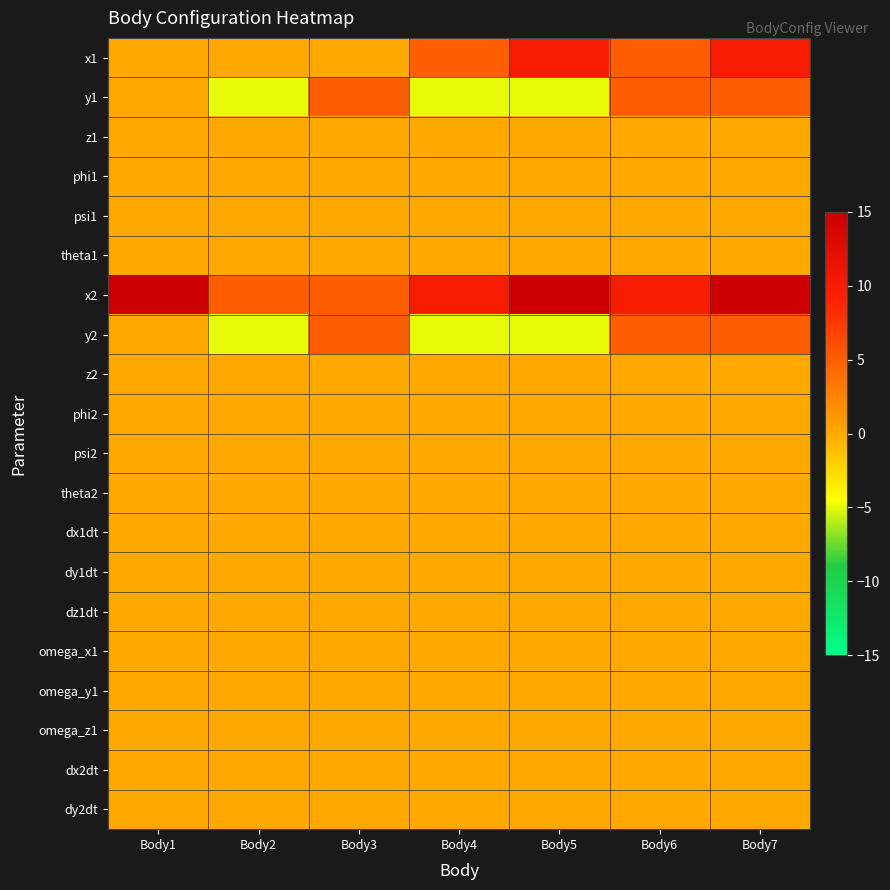

Reading left to right, transcribe all the data shown in this chart.

x1: Body1=0	Body2=0	Body3=0	Body4=5	Body5=10	Body6=5	Body7=10
y1: Body1=0	Body2=-5	Body3=5	Body4=-5	Body5=-5	Body6=5	Body7=5
z1: Body1=0	Body2=0	Body3=0	Body4=0	Body5=0	Body6=0	Body7=0
phi1: Body1=0	Body2=0	Body3=0	Body4=0	Body5=0	Body6=0	Body7=0
psi1: Body1=0	Body2=0	Body3=0	Body4=0	Body5=0	Body6=0	Body7=0
theta1: Body1=0	Body2=0	Body3=0	Body4=0	Body5=0	Body6=0	Body7=0
x2: Body1=15	Body2=5	Body3=5	Body4=10	Body5=15	Body6=10	Body7=15
y2: Body1=0	Body2=-5	Body3=5	Body4=-5	Body5=-5	Body6=5	Body7=5
z2: Body1=0	Body2=0	Body3=0	Body4=0	Body5=0	Body6=0	Body7=0
phi2: Body1=0	Body2=0	Body3=0	Body4=0	Body5=0	Body6=0	Body7=0
psi2: Body1=0	Body2=0	Body3=0	Body4=0	Body5=0	Body6=0	Body7=0
theta2: Body1=0	Body2=0	Body3=0	Body4=0	Body5=0	Body6=0	Body7=0
dx1dt: Body1=0	Body2=0	Body3=0	Body4=0	Body5=0	Body6=0	Body7=0
dy1dt: Body1=0	Body2=0	Body3=0	Body4=0	Body5=0	Body6=0	Body7=0
dz1dt: Body1=0	Body2=0	Body3=0	Body4=0	Body5=0	Body6=0	Body7=0
omega_x1: Body1=0	Body2=0	Body3=0	Body4=0	Body5=0	Body6=0	Body7=0
omega_y1: Body1=0	Body2=0	Body3=0	Body4=0	Body5=0	Body6=0	Body7=0
omega_z1: Body1=0	Body2=0	Body3=0	Body4=0	Body5=0	Body6=0	Body7=0
dx2dt: Body1=0	Body2=0	Body3=0	Body4=0	Body5=0	Body6=0	Body7=0
dy2dt: Body1=0	Body2=0	Body3=0	Body4=0	Body5=0	Body6=0	Body7=0